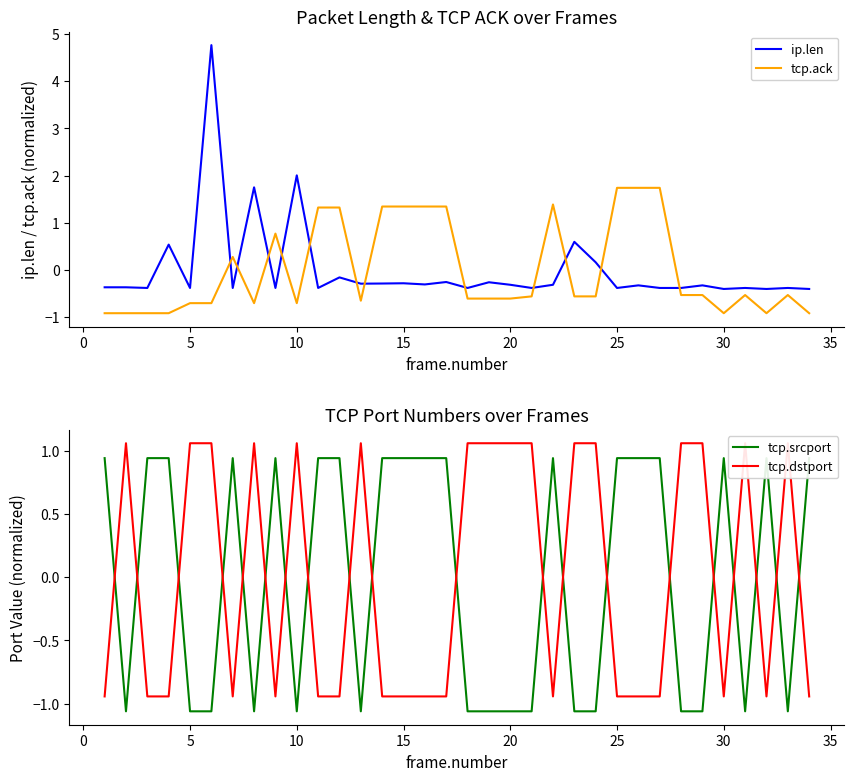

Where is ip.len nearest to the value 2?

10